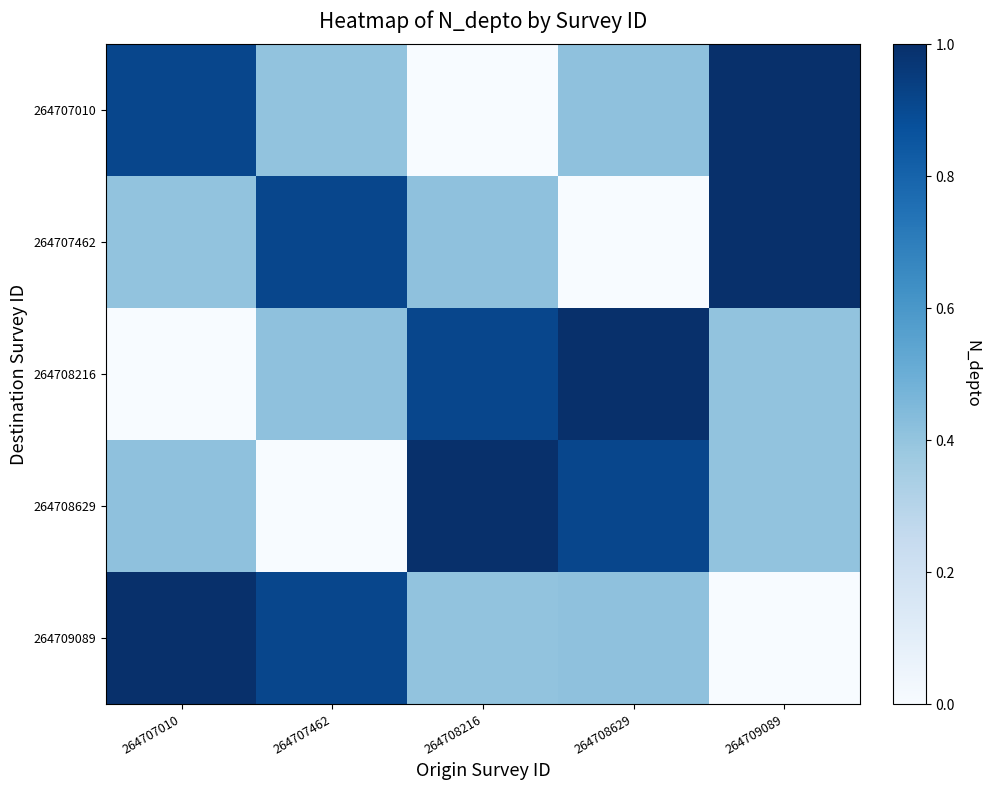

Which series has the largest total across all categories?

264707010